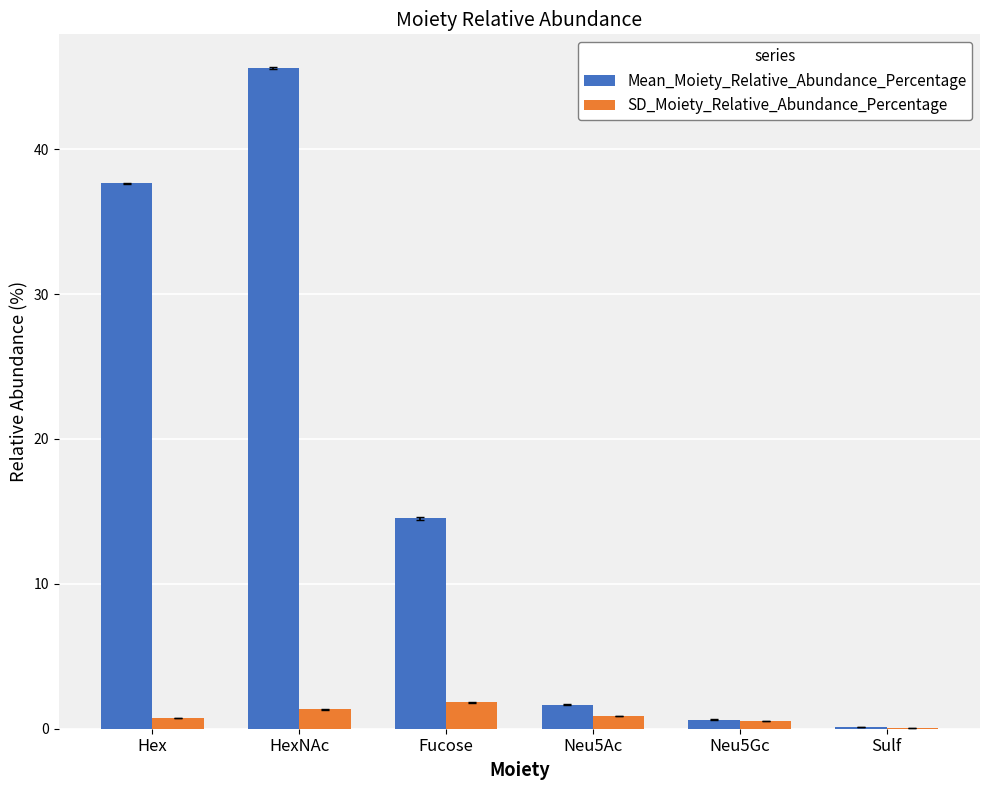

What is the greatest value displayed?

45.6